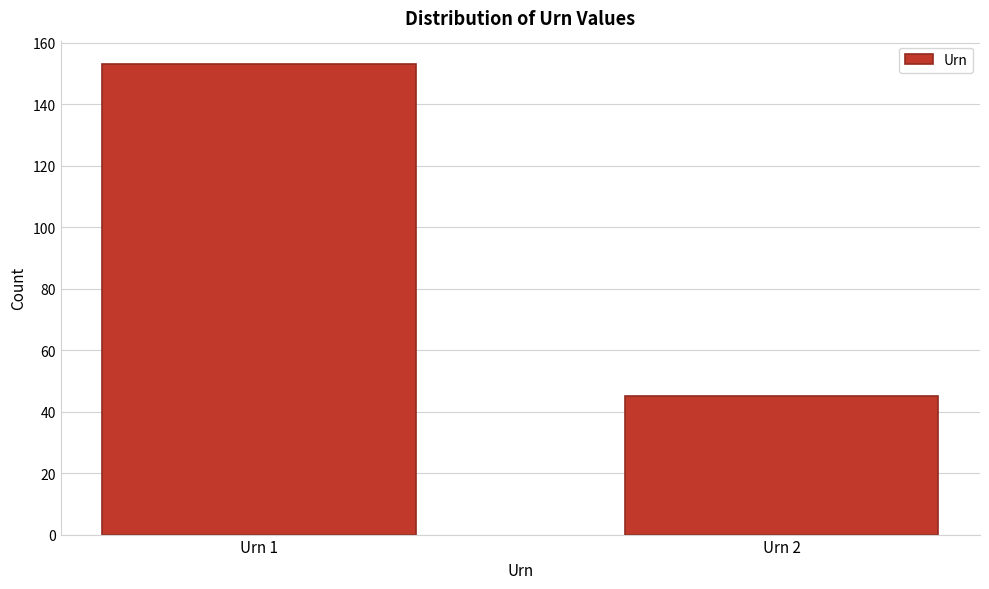

Reading left to right, list all the values displayed in this chart.

Urn 1=153	Urn 2=45